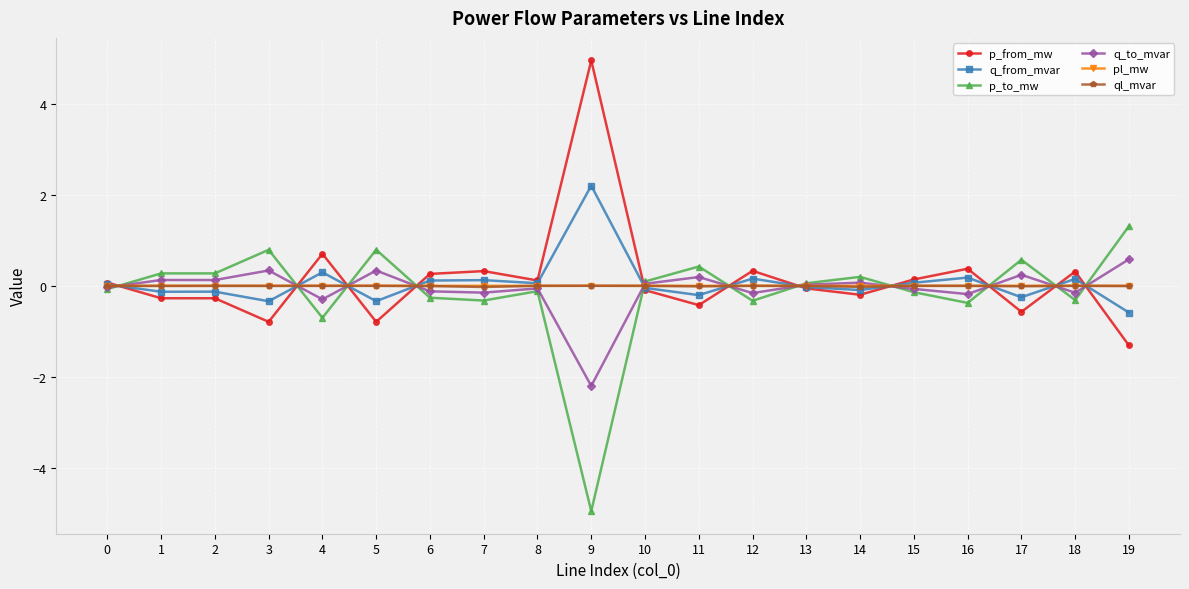

True or false: p_to_mw and p_from_mw intersect in this chart.

True